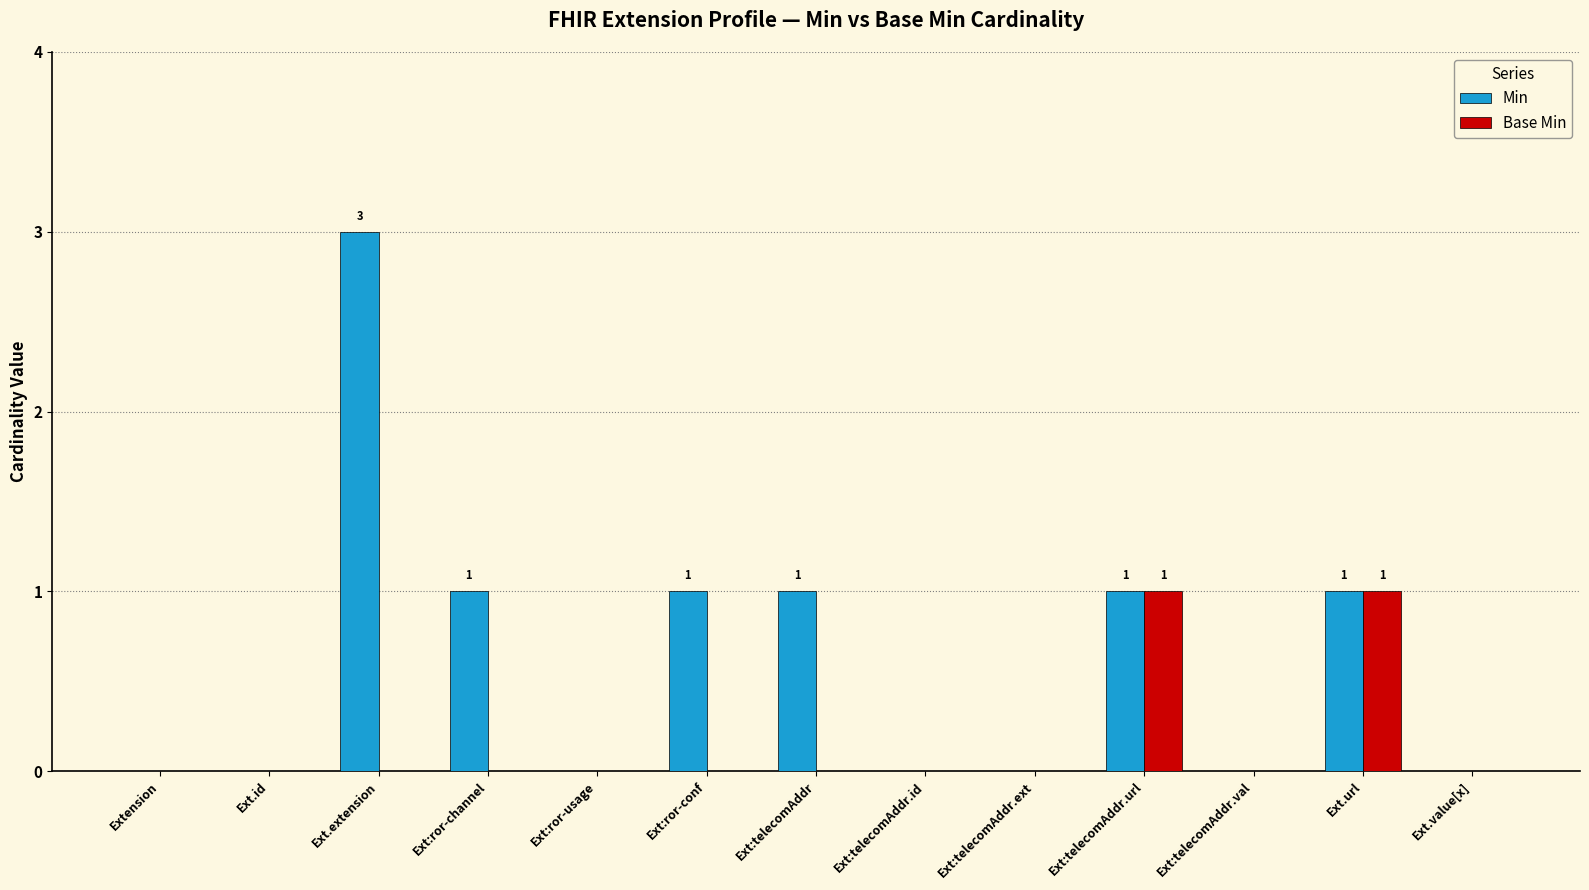

What is the highest value of the Min series?

3